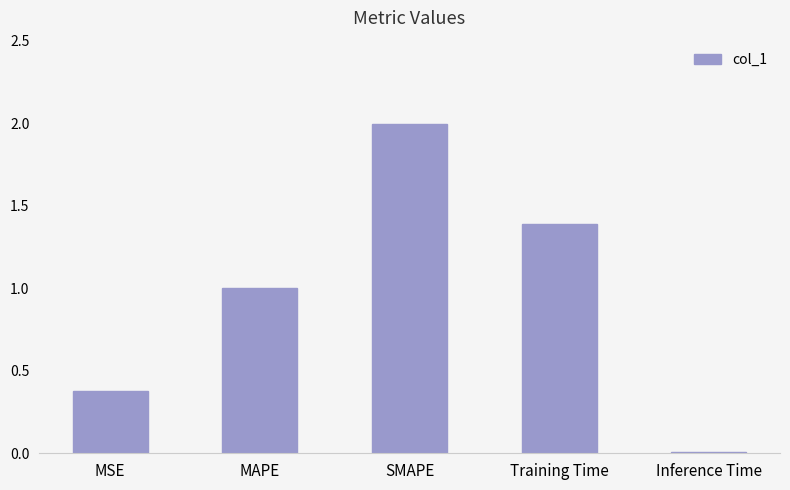

Are the bars horizontal?

No